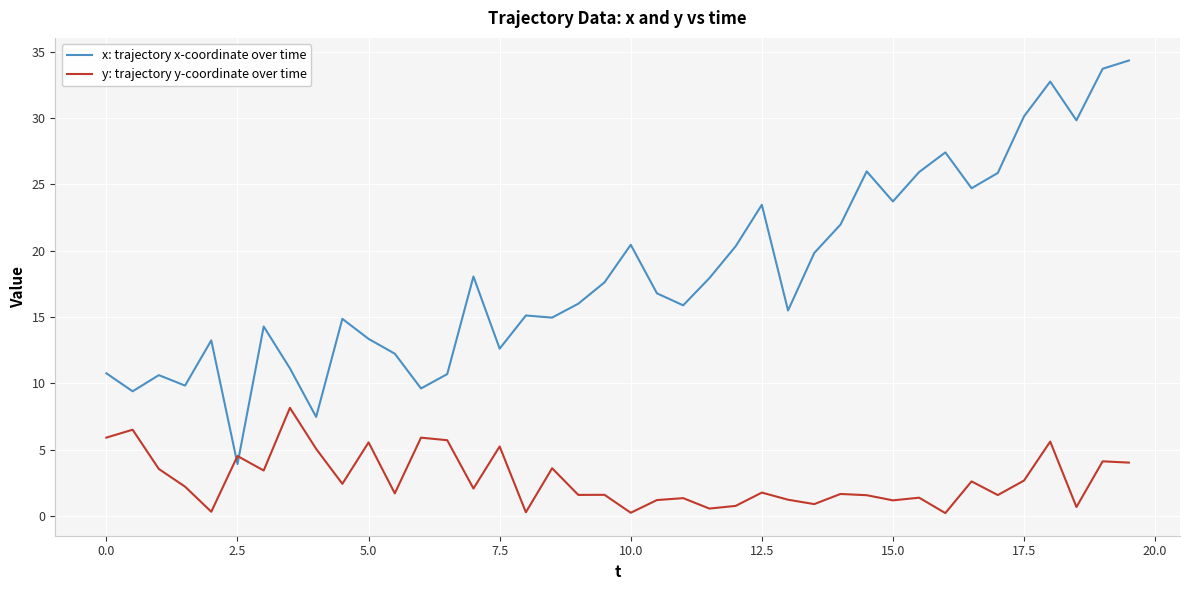

What is the difference between the maximum and minimum values in the x: trajectory x-coordinate over time series?

30.4